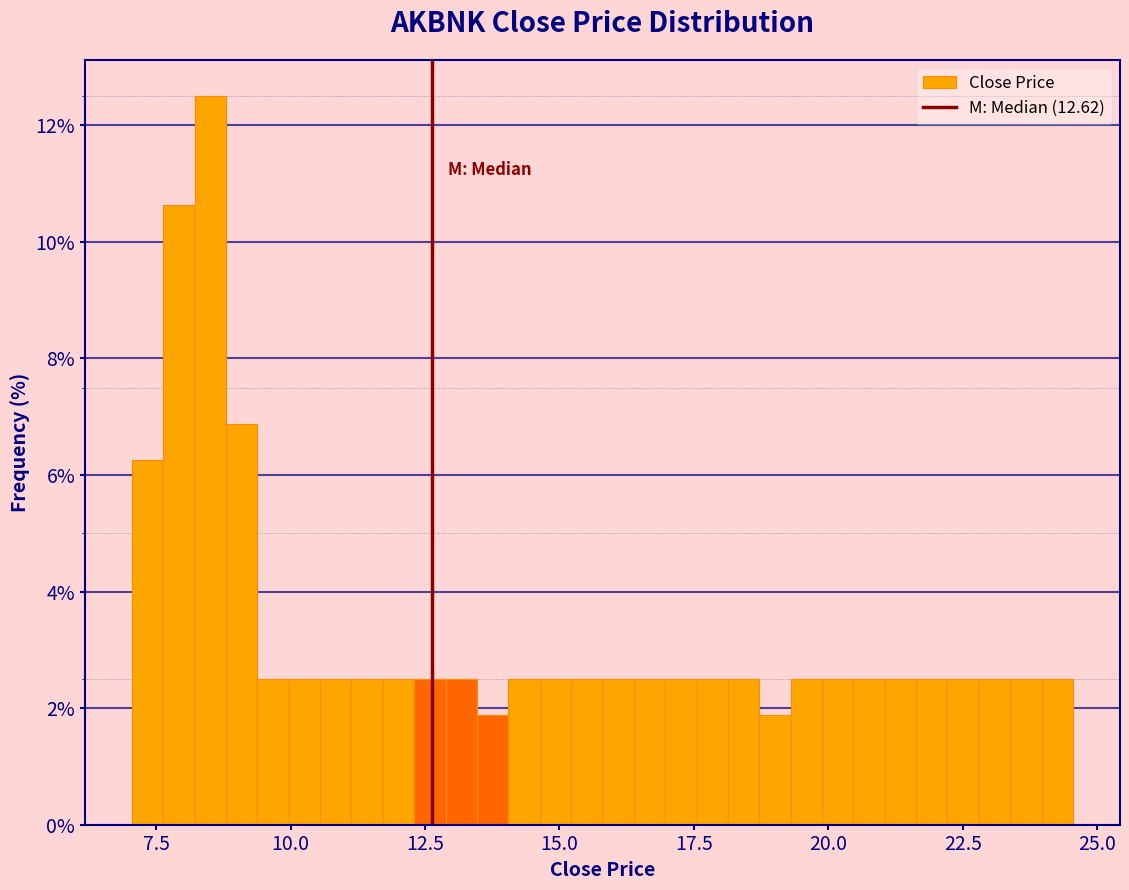

Read against the x-axis, roughly where is the centre of the tallest bar?

8.5